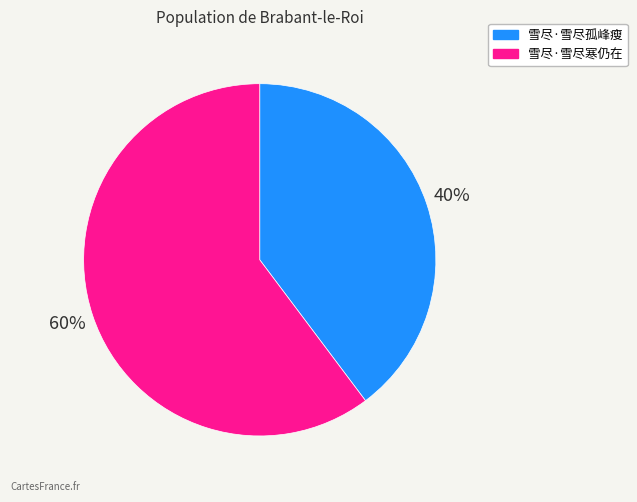

Rank the categories by value from lowest to highest.

雪尽·雪尽孤峰瘦, 雪尽·雪尽寒仍在